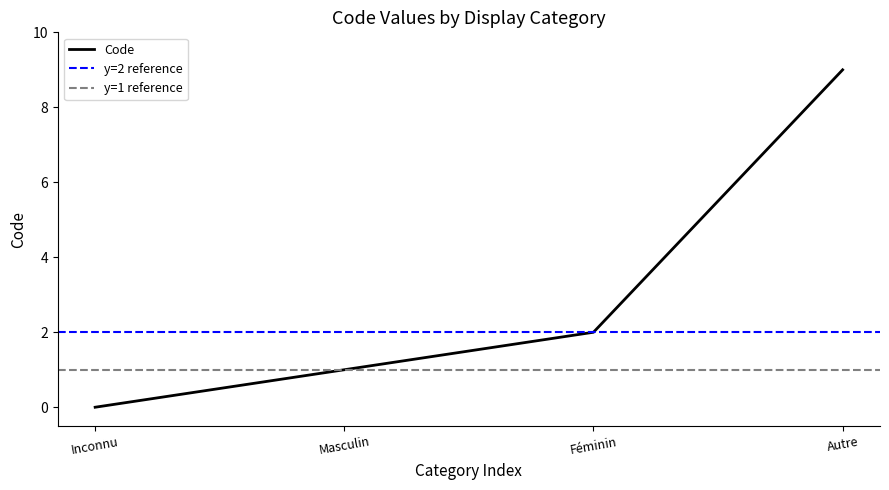

Is it true that the value at Féminin is 3?

False